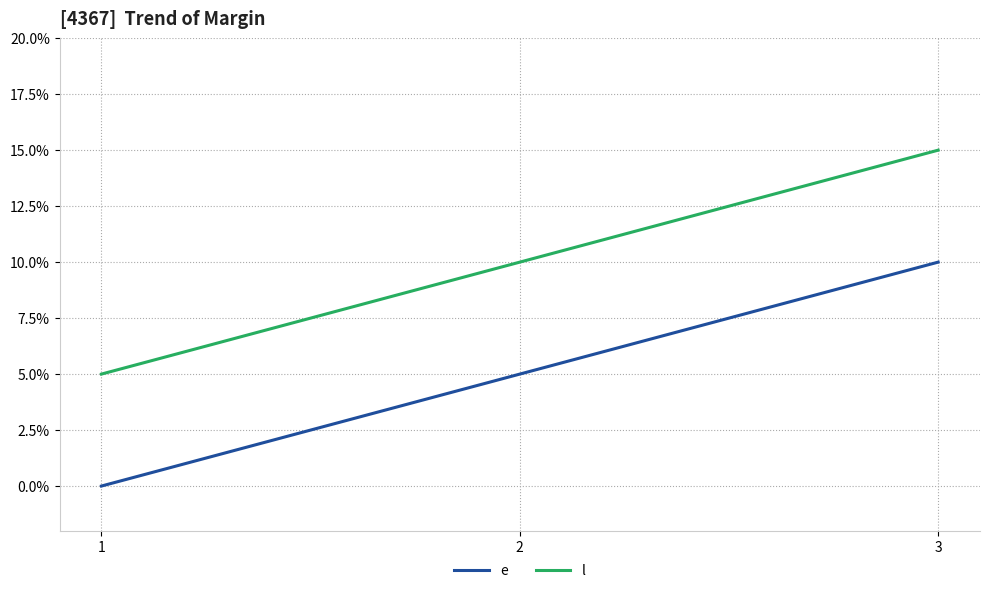

What is the difference between the e values at 2 and 3?

5